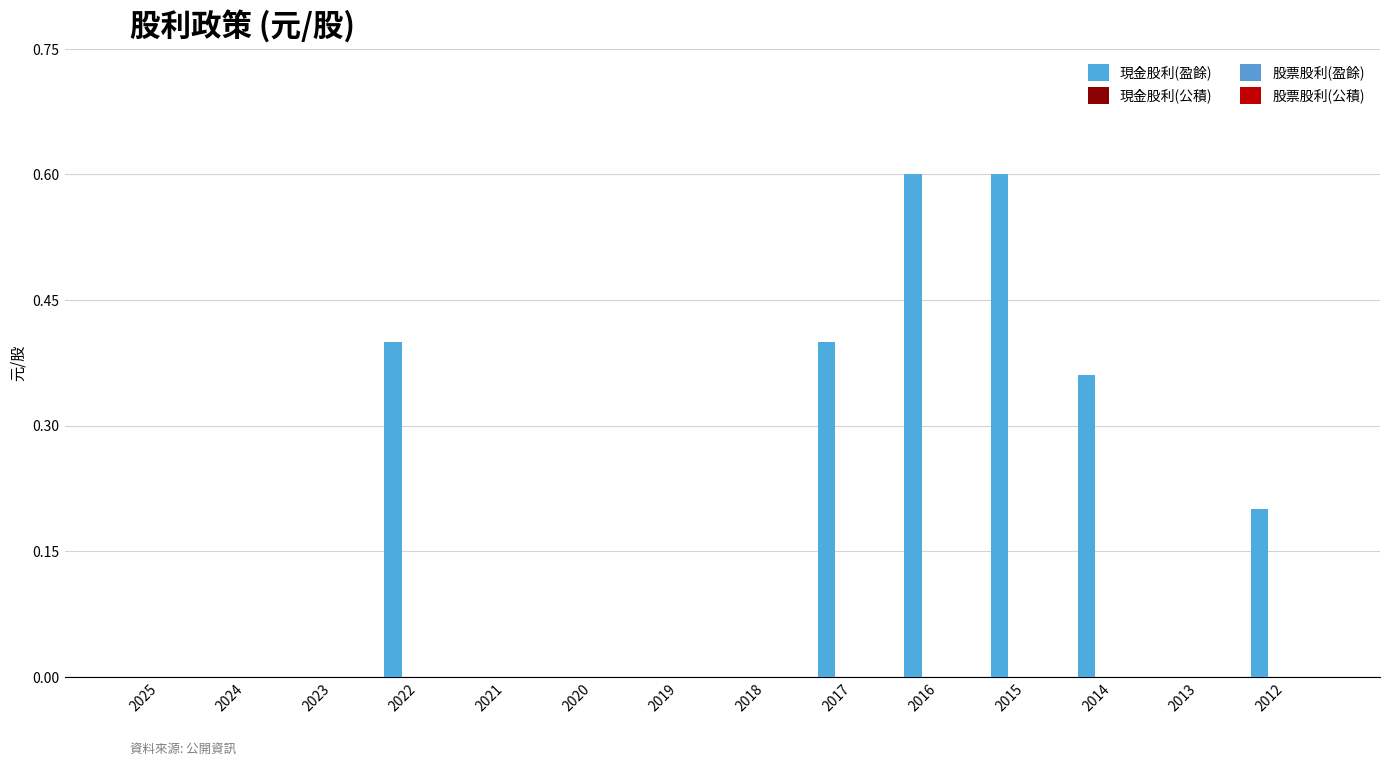

Reading right to left, transcribe all the data shown in this chart.

現金股利(盈餘): 0.2	0.0	0.4	0.6	0.6	0.4	0.0	0.0	0.0	0.0	0.4	0.0	0.0	0.0
現金股利(公積): 0.0	0.0	0.0	0.0	0.0	0.0	0.0	0.0	0.0	0.0	0.0	0.0	0.0	0.0
股票股利(盈餘): 0.0	0.0	0.0	0.0	0.0	0.0	0.0	0.0	0.0	0.0	0.0	0.0	0.0	0.0
股票股利(公積): 0.0	0.0	0.0	0.0	0.0	0.0	0.0	0.0	0.0	0.0	0.0	0.0	0.0	0.0